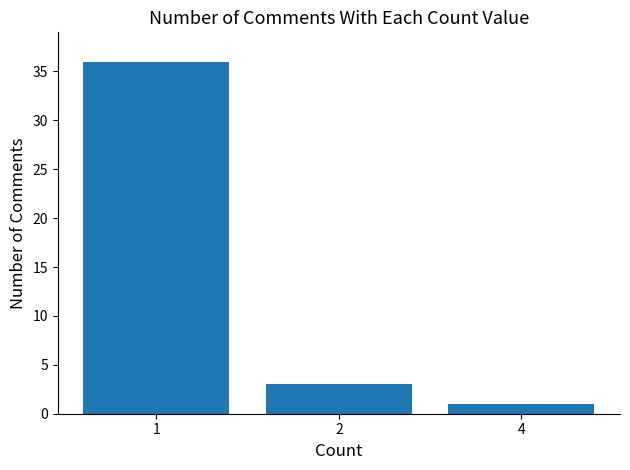

What is the value of the 2nd bar from the left?

3